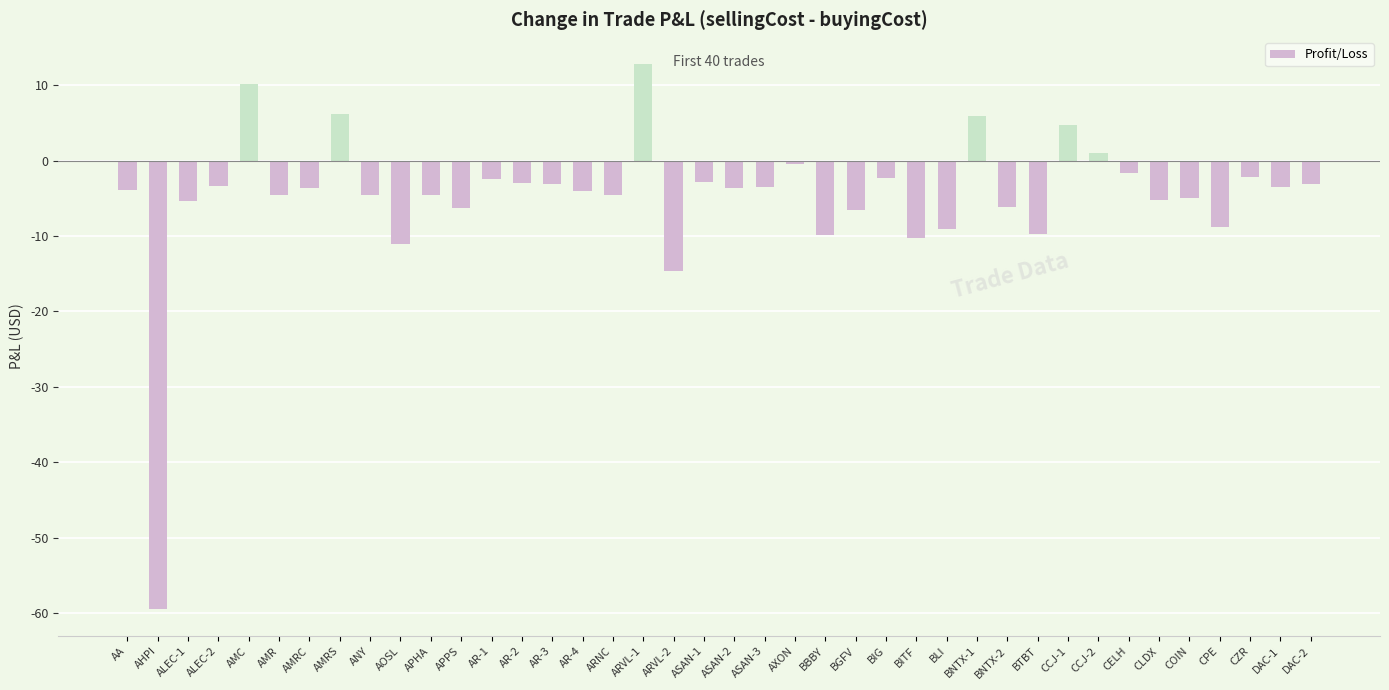

What is the label of the 2nd bar from the right?

DAC-1